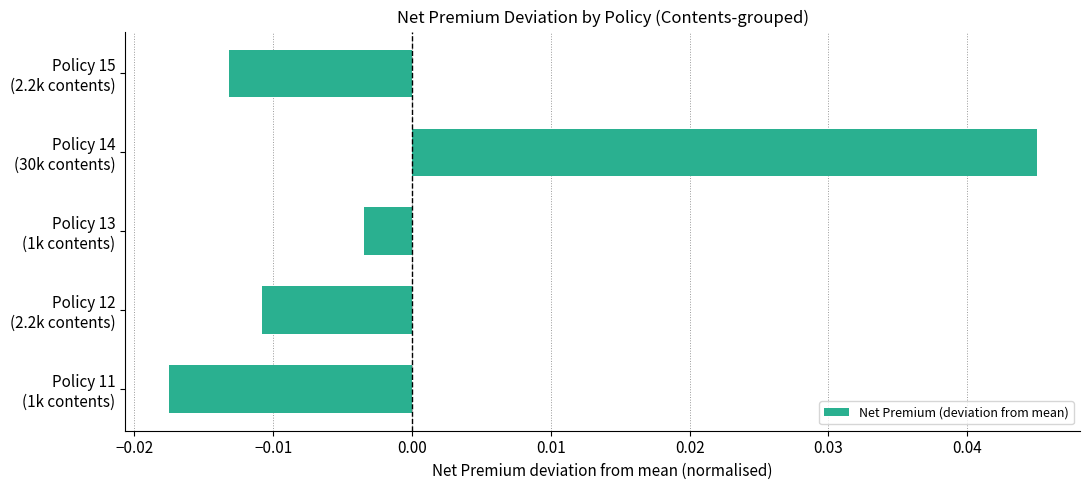

List the labels in order of value, smallest first.

Policy 11
(1k contents), Policy 15
(2.2k contents), Policy 12
(2.2k contents), Policy 13
(1k contents), Policy 14
(30k contents)